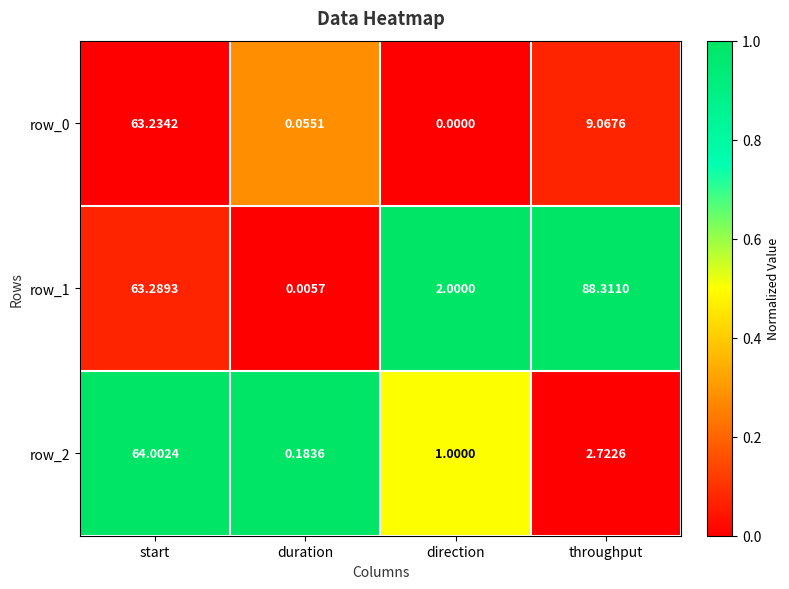

Which label corresponds to the largest value in the chart?

throughput